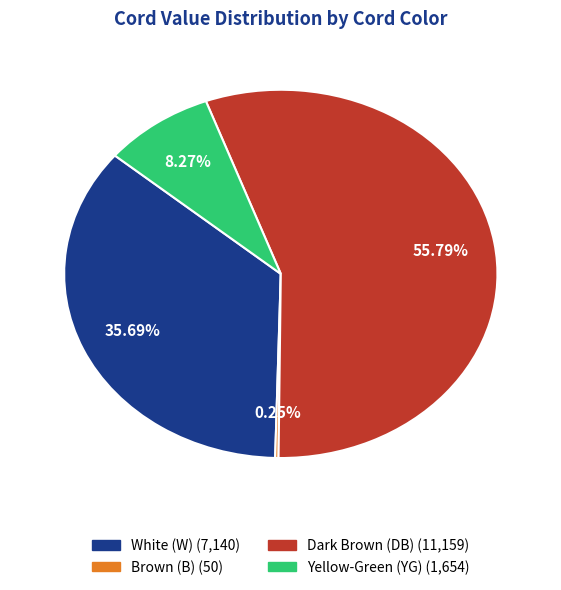

Is there any slice that represents more than half of the pie?

Yes